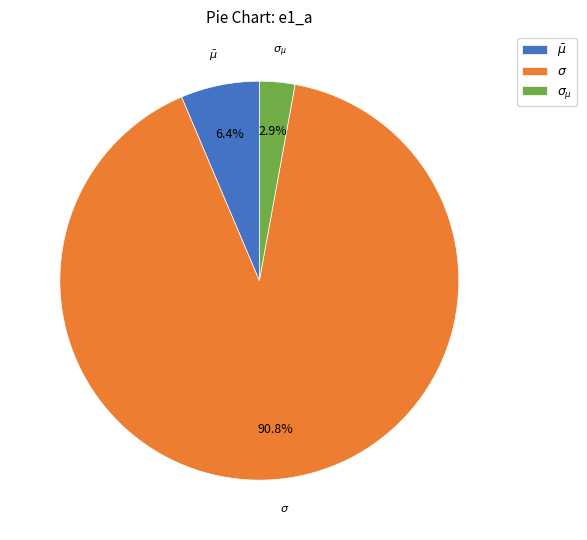

Which slice is the smallest?

$\sigma_{\mu}$